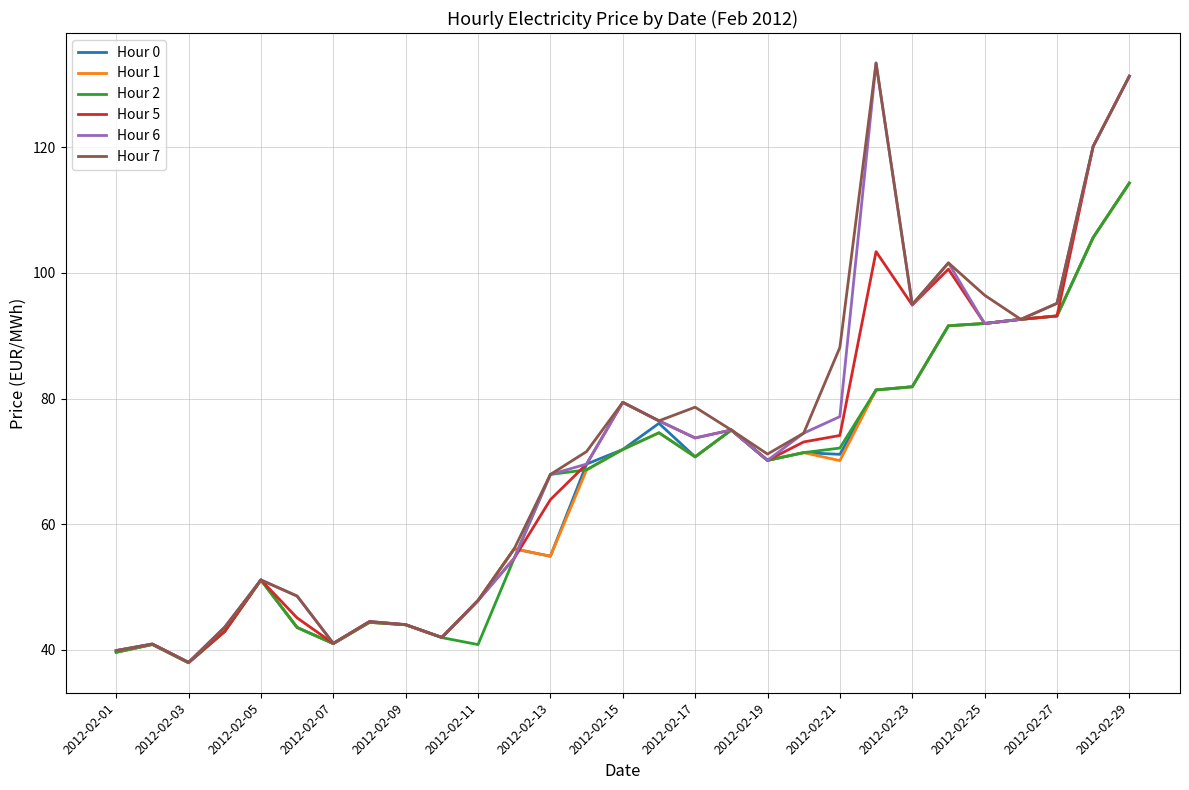

What is the maximum value for Hour 0?

114.3